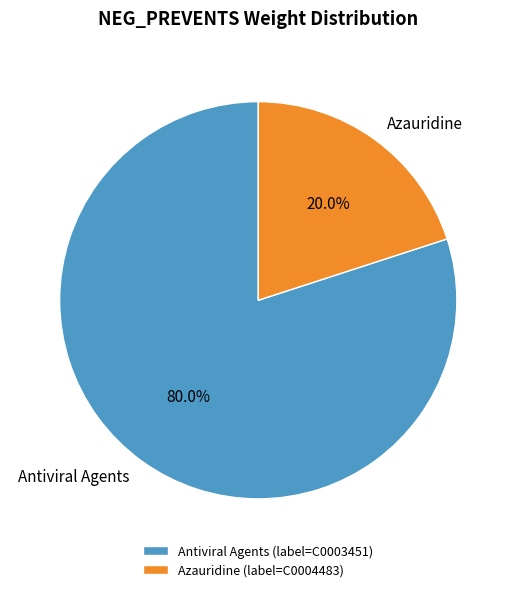

Which has a higher value, Azauridine or Antiviral Agents?

Antiviral Agents